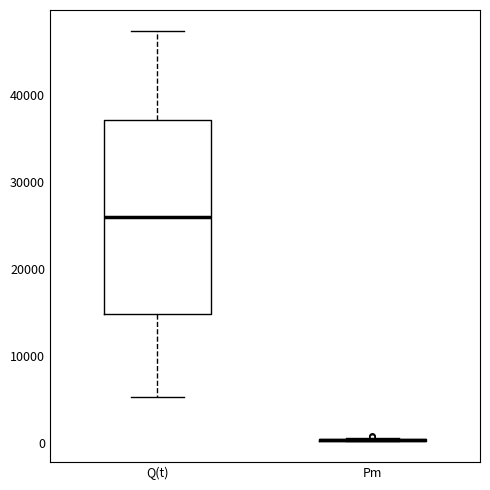

Comparing the boxes themselves (not the whiskers), which one is the tallest?

Q(t)